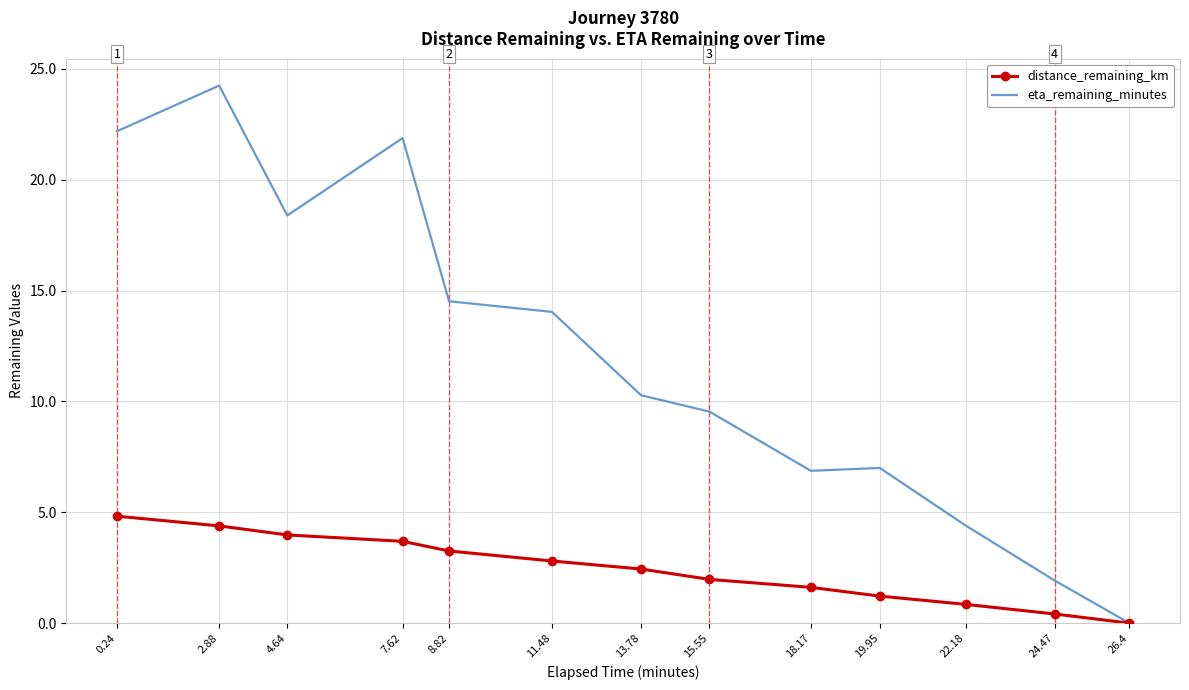

Which series has the largest total across all categories?

eta_remaining_minutes